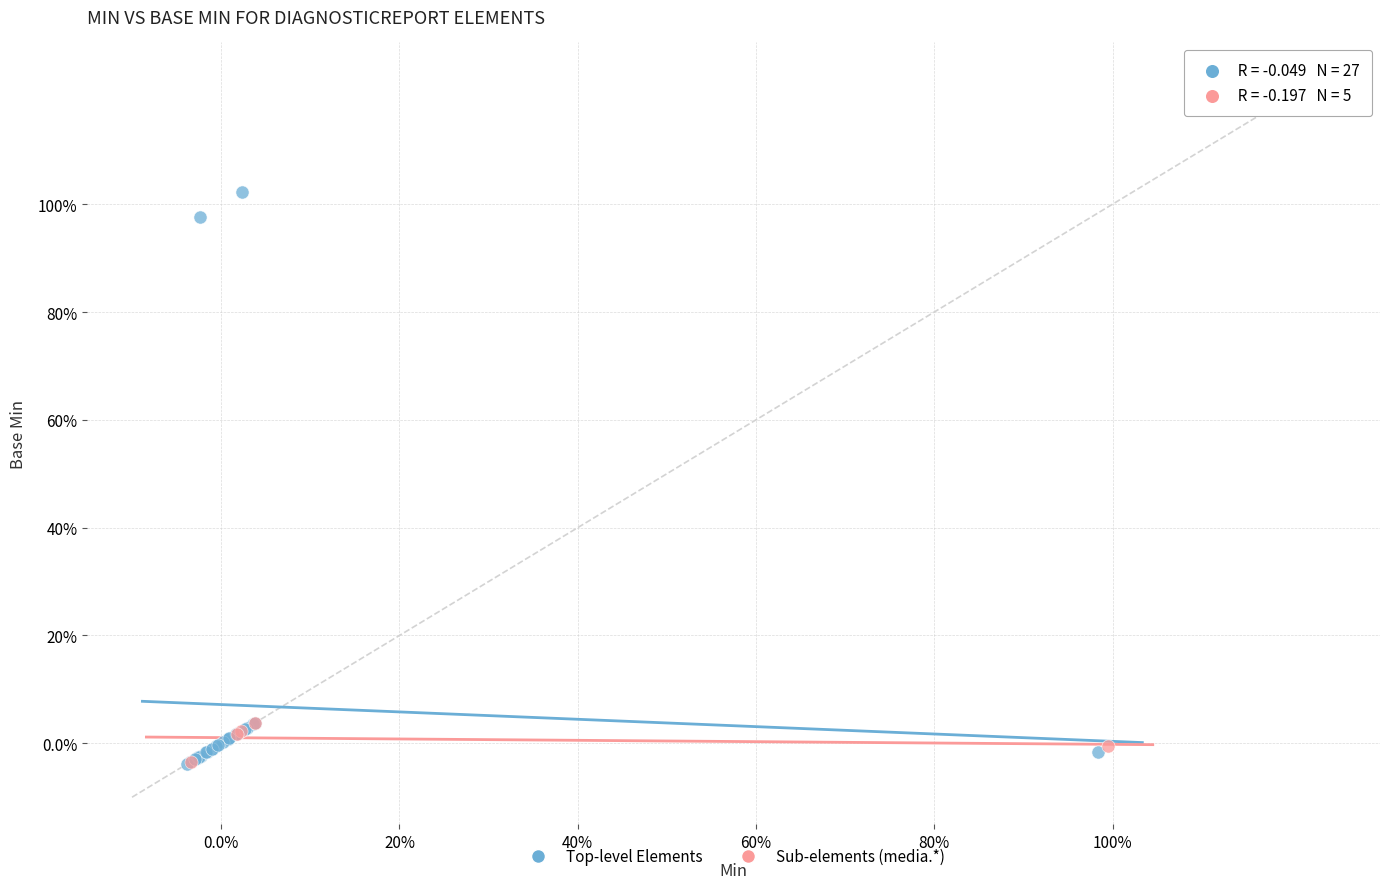

Which series has the widest spread of Y values?

Top-level Elements